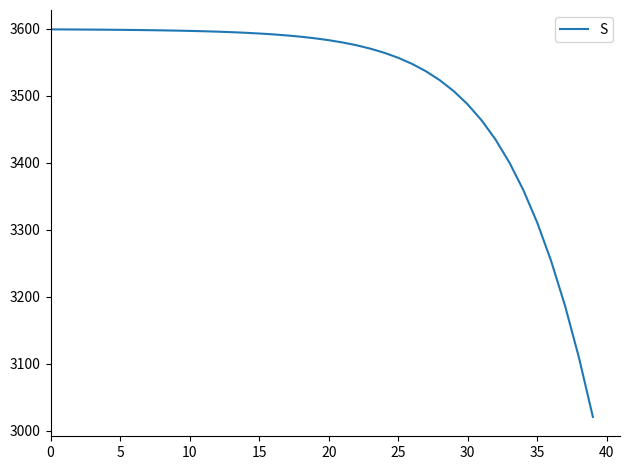

What is the difference between the maximum and minimum values?

578.6